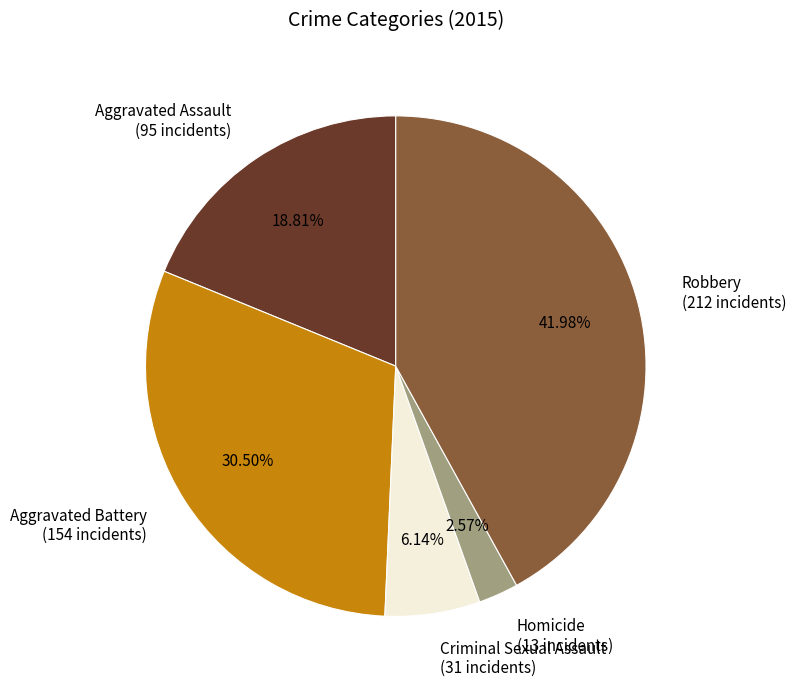

Is Homicide the majority of the pie?

No